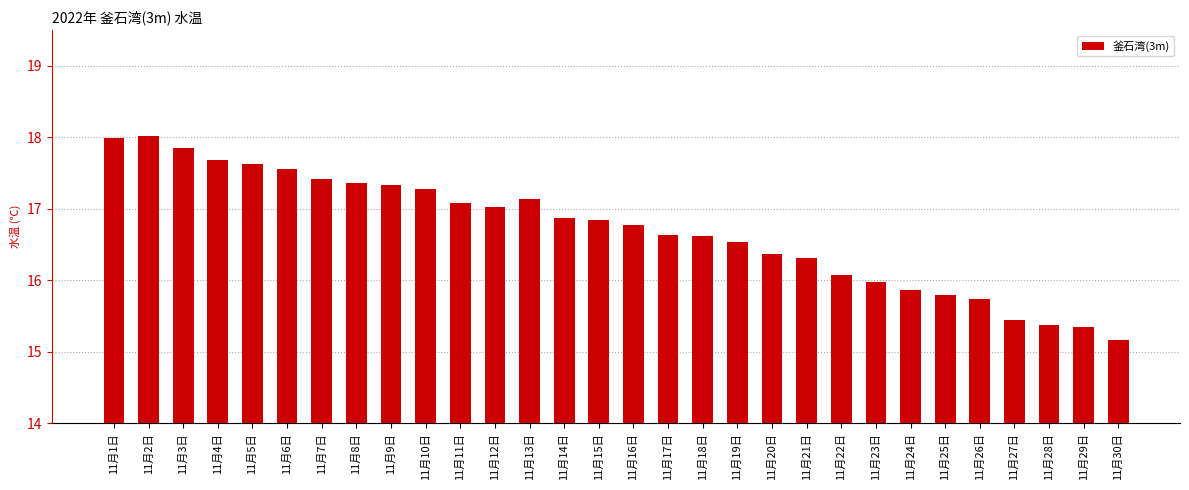

What is the value of the 10th bar from the left?

17.3